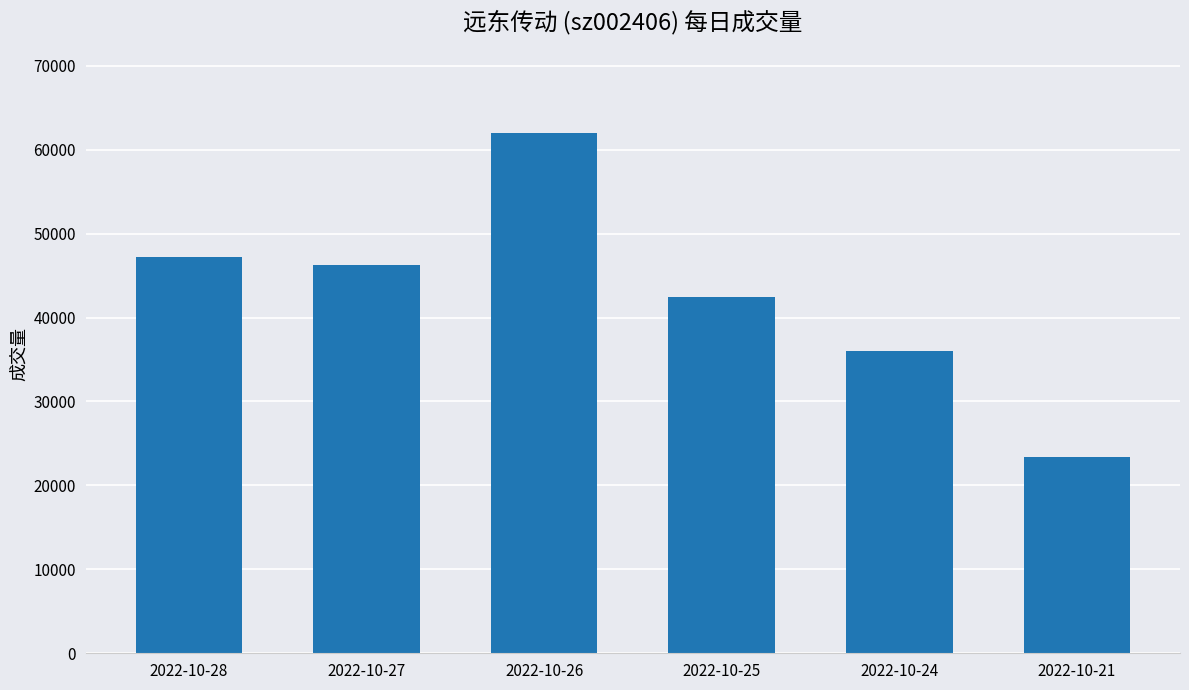

Rank the categories by value from highest to lowest.

2022-10-26, 2022-10-28, 2022-10-27, 2022-10-25, 2022-10-24, 2022-10-21